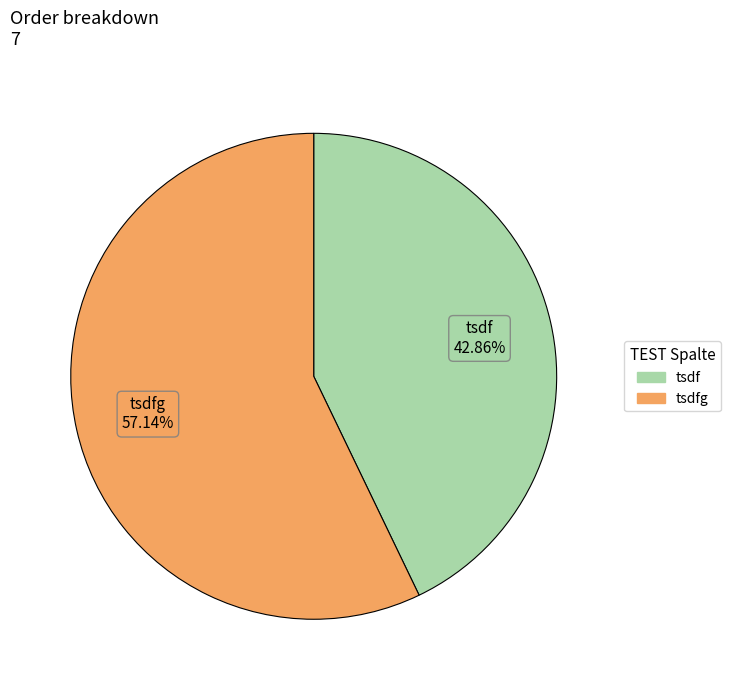

How many segments does this pie chart have?

2